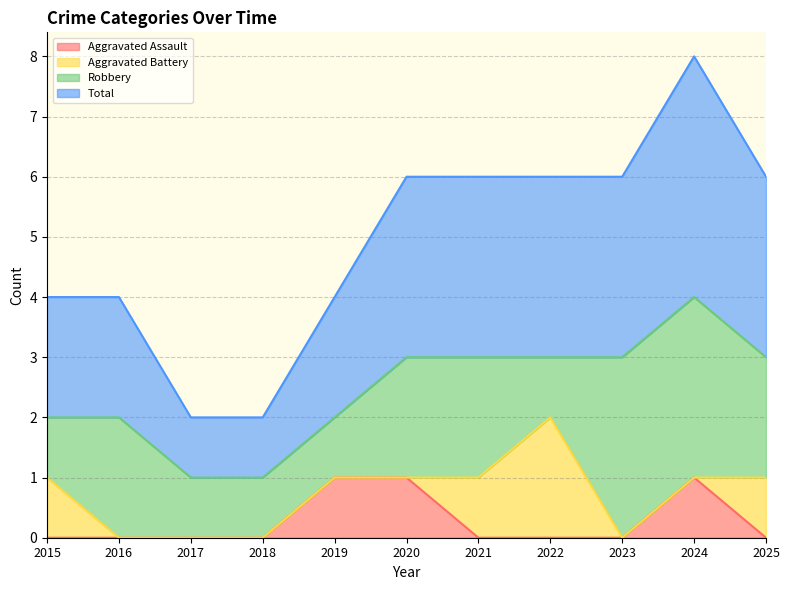

True or false: Aggravated Assault and Total intersect in this chart.

False